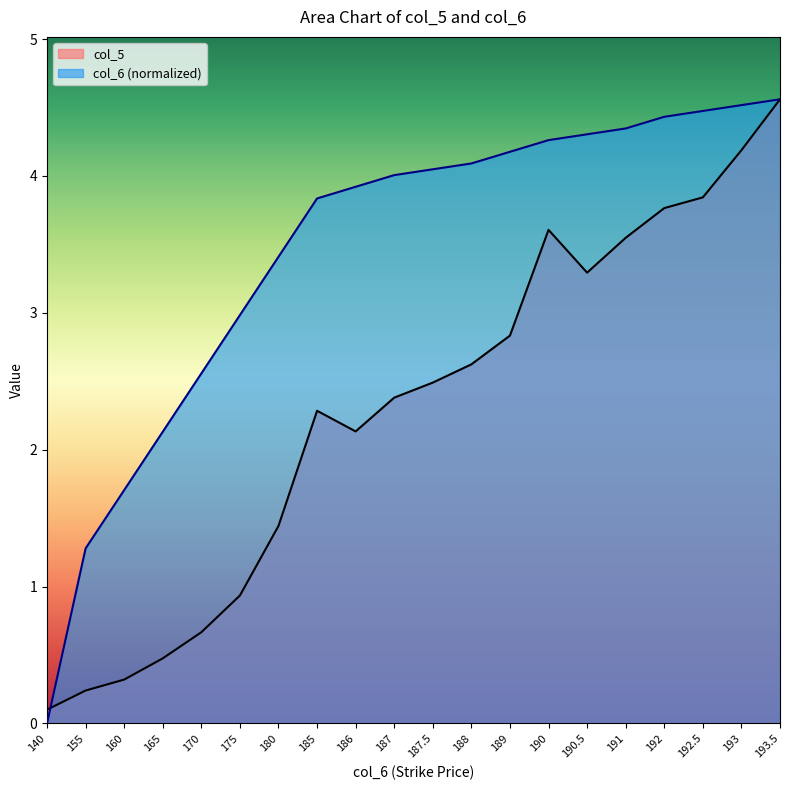

Rank the series by their maximum value, from highest to lowest.

col_5, col_6